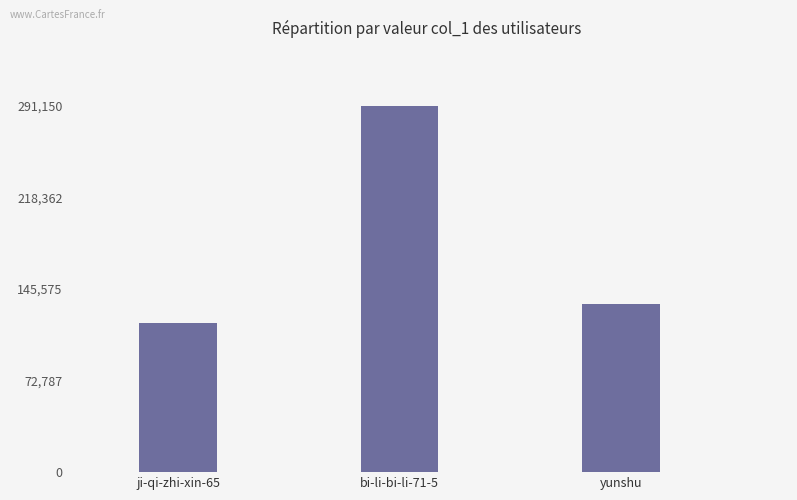

Which category has the lowest value across all series?

ji-qi-zhi-xin-65